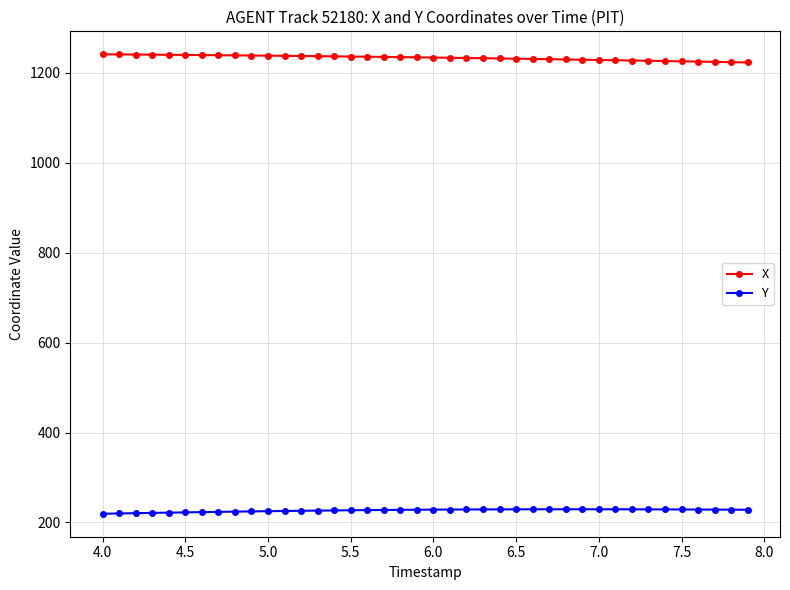

What is the smallest value displayed?

219.3